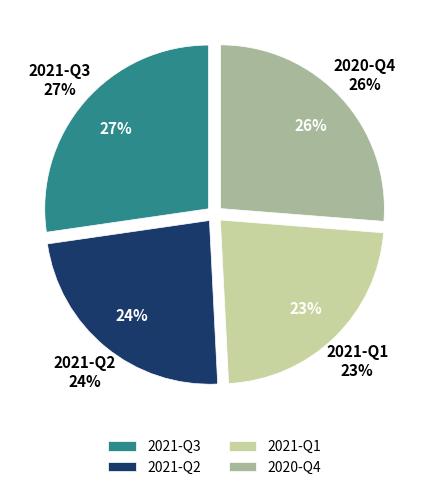

The 2021-Q1 slice represents 17% of the pie. True or false?

False